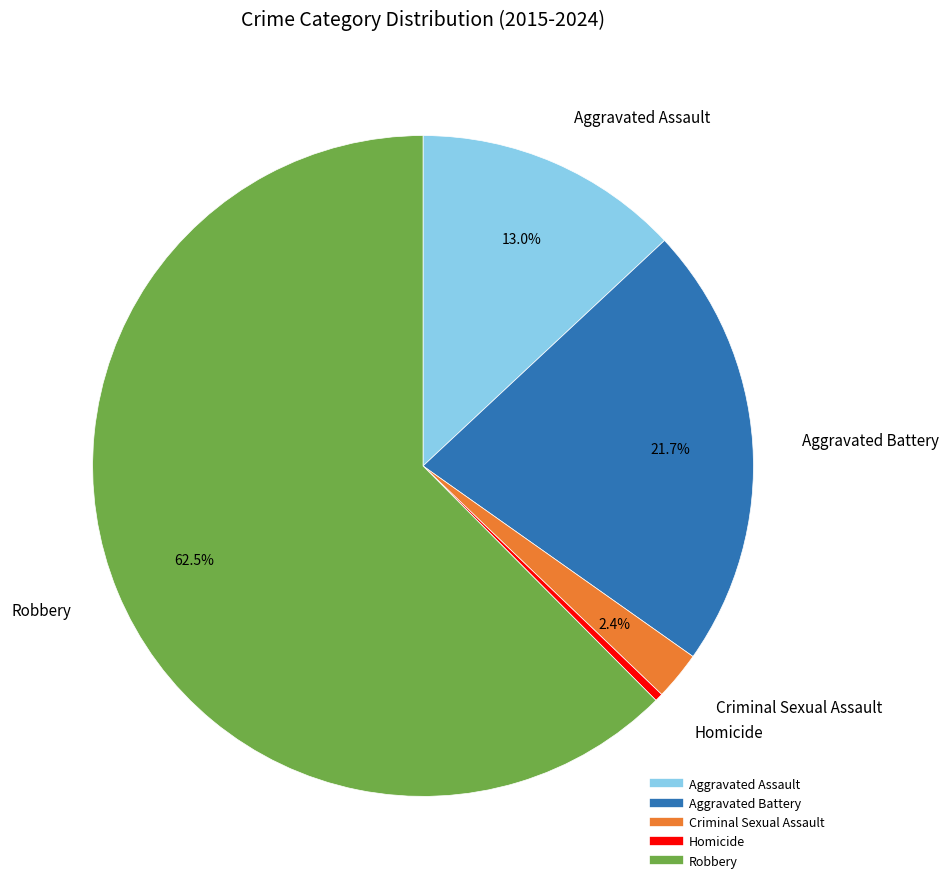

Rank the categories by value from highest to lowest.

Robbery, Aggravated Battery, Aggravated Assault, Criminal Sexual Assault, Homicide